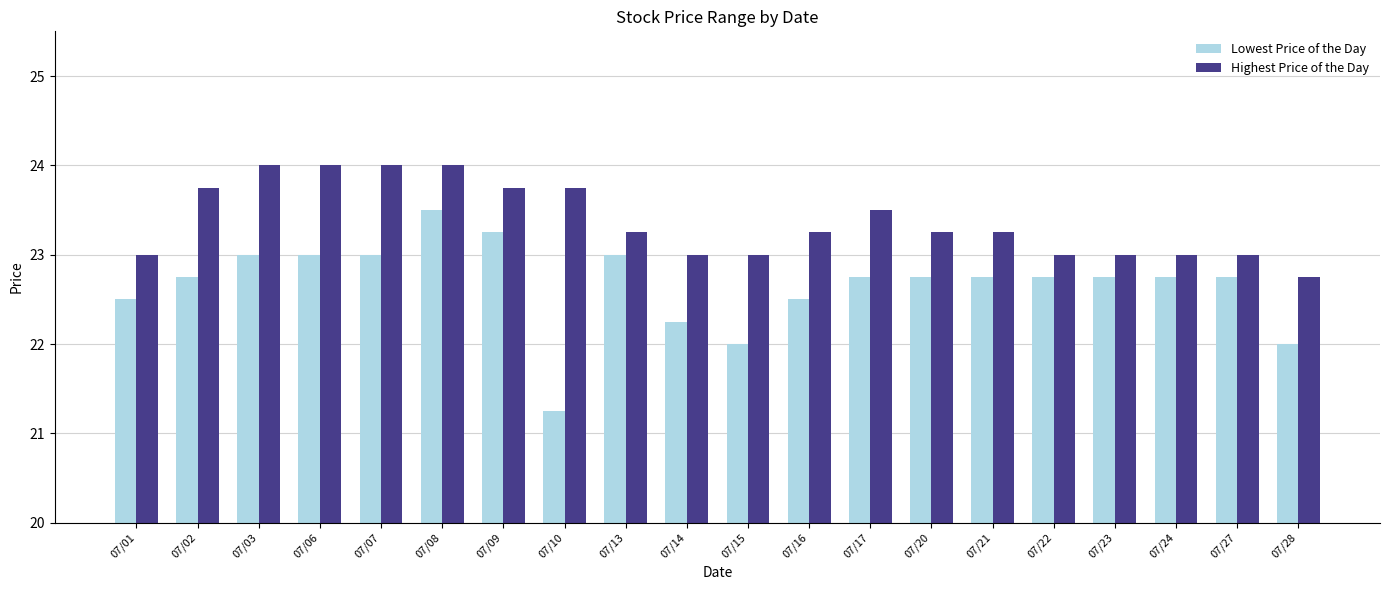

The value of Lowest Price of the Day at 07/09 is 23.2. True or false?

True